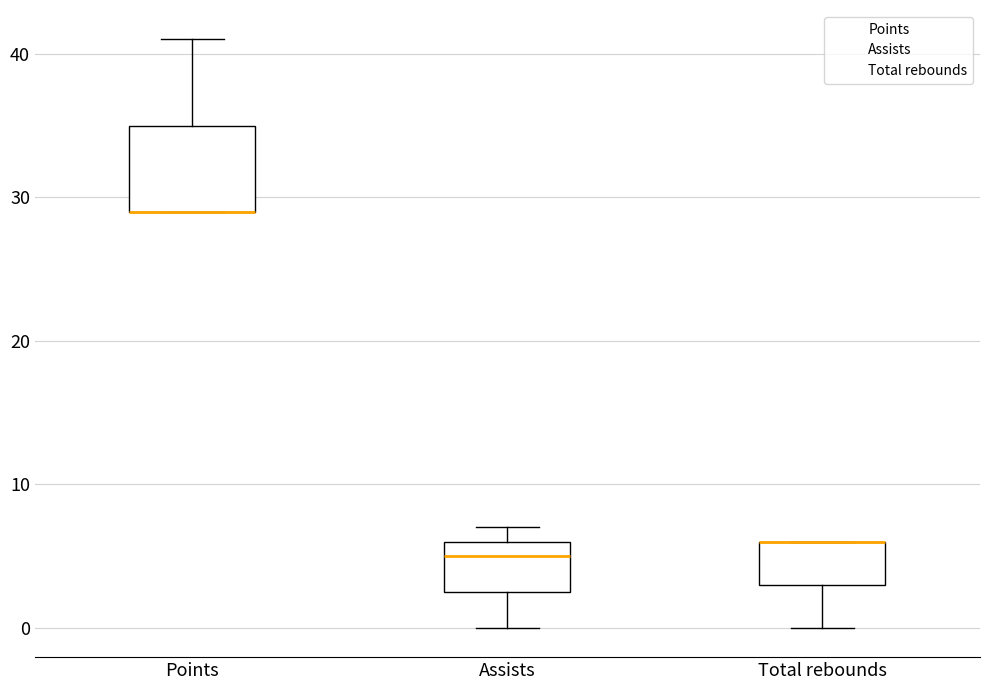

Reading left to right, transcribe this box plot: for each box, give where its median line is, the range the box spans, and where its two whiskers end, as read against the y-axis. The values are not printed on the chart, so give them approximately, as read against the axis.

Points: median 29 (drawn on the box's lower edge), box 29 to 35, whiskers 29 to 41
Assists: median 5, box 3 to 6, whiskers 0 to 7
Total rebounds: median 6 (drawn on the box's upper edge), box 3 to 6, whiskers 0 to 6